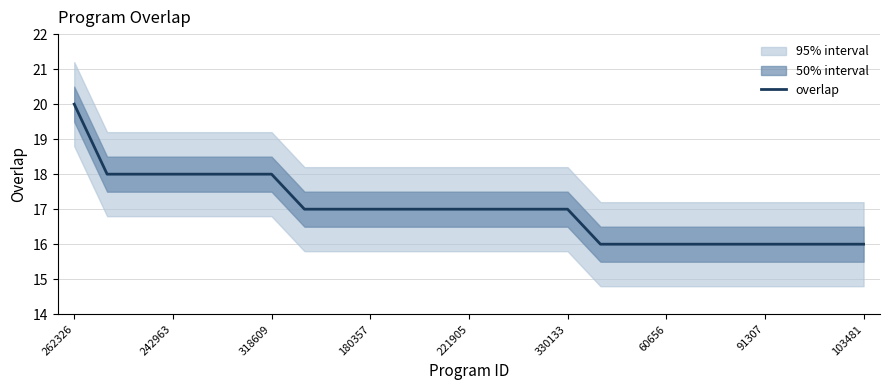

The value at 103481 is 24. True or false?

False